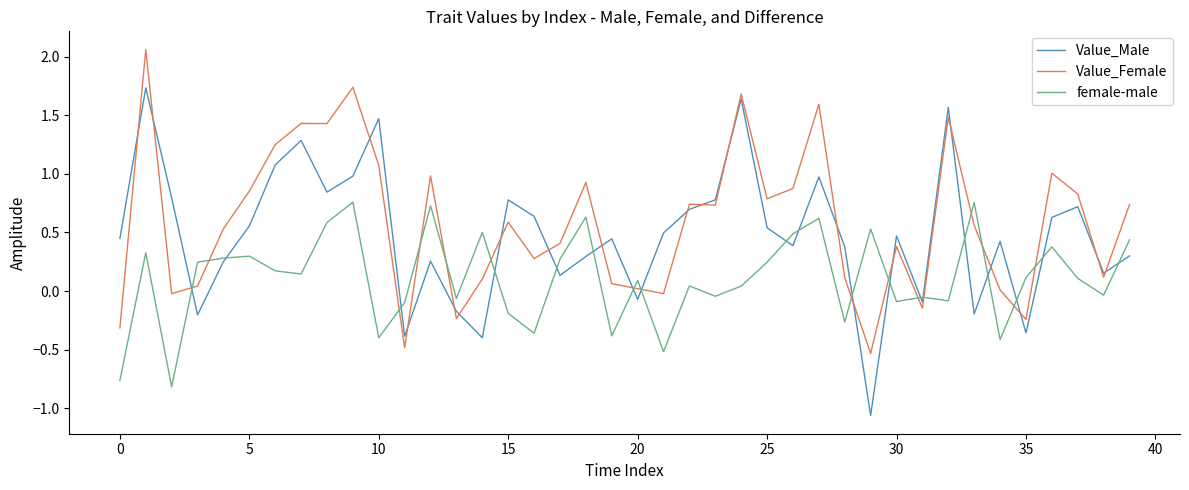

After their last crossing, which series has the higher values: Value_Male or Value_Female?

Value_Female